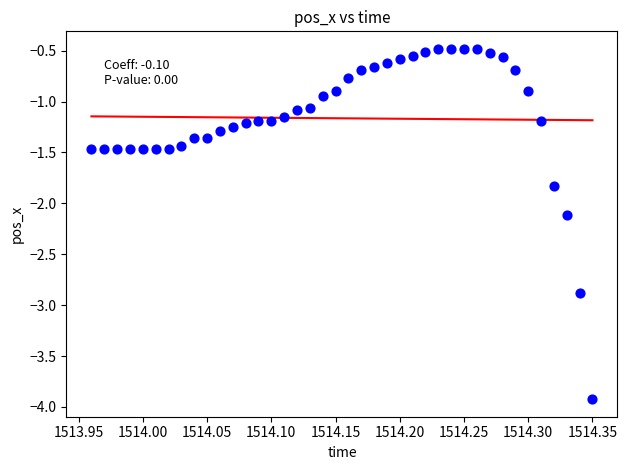

What Y value in the scatter plot is closest to -2?

-2.1